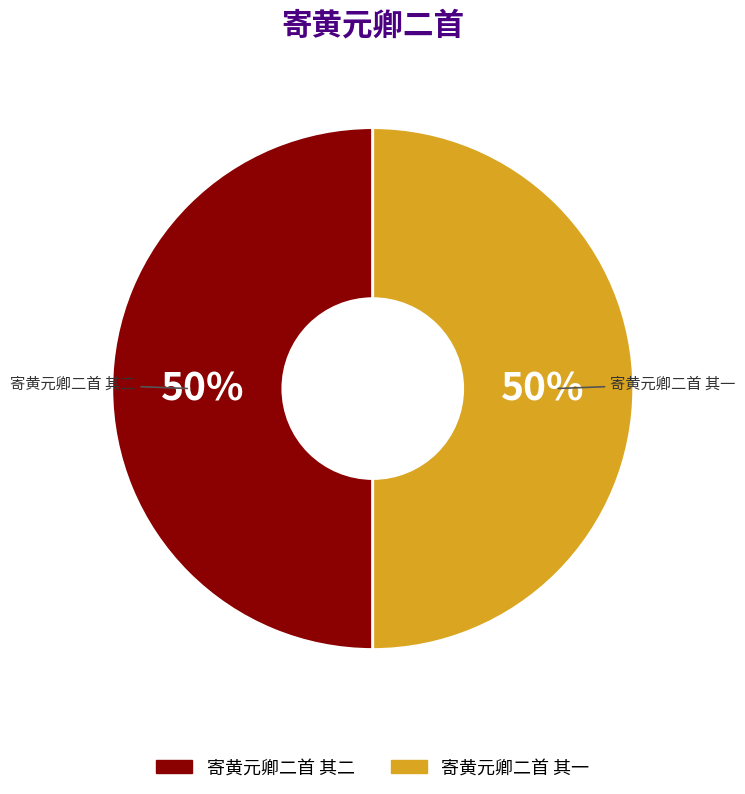

What percentage is the 寄黄元卿二首 其一 slice, to the nearest percent?

50%